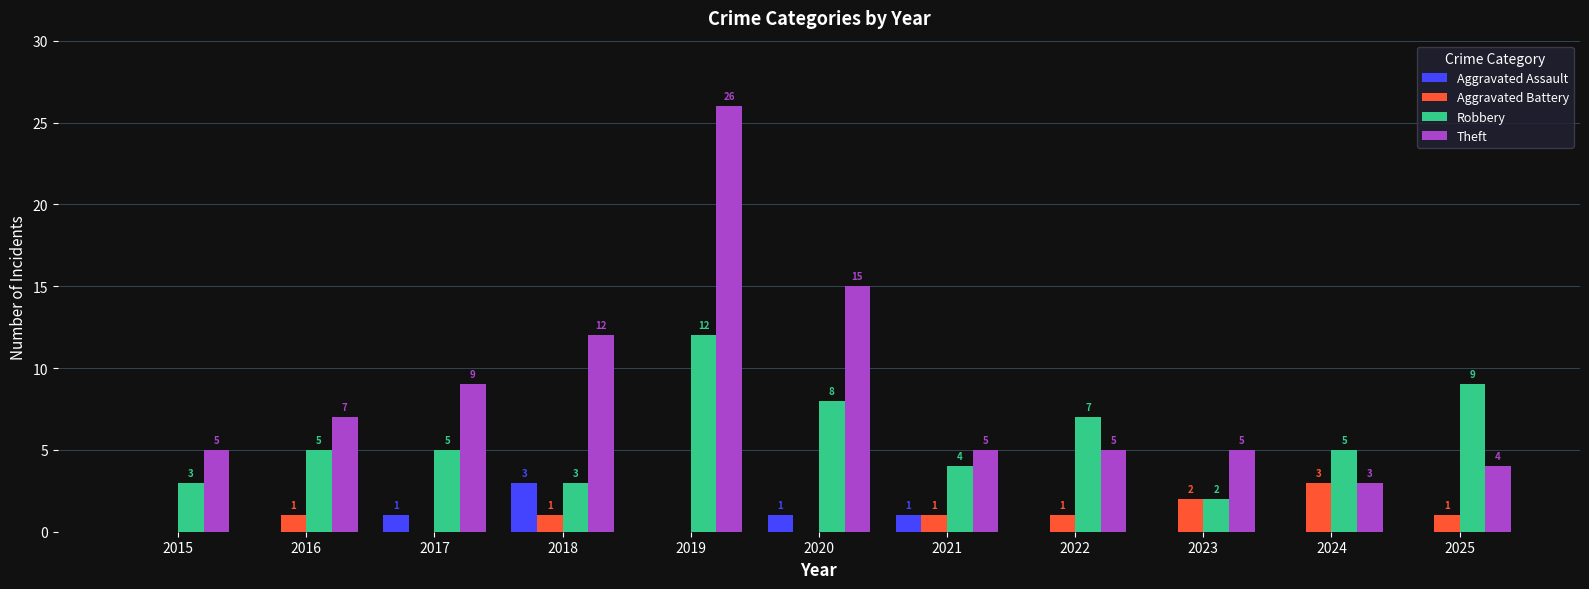

What is the sum of all Aggravated Battery values?

10